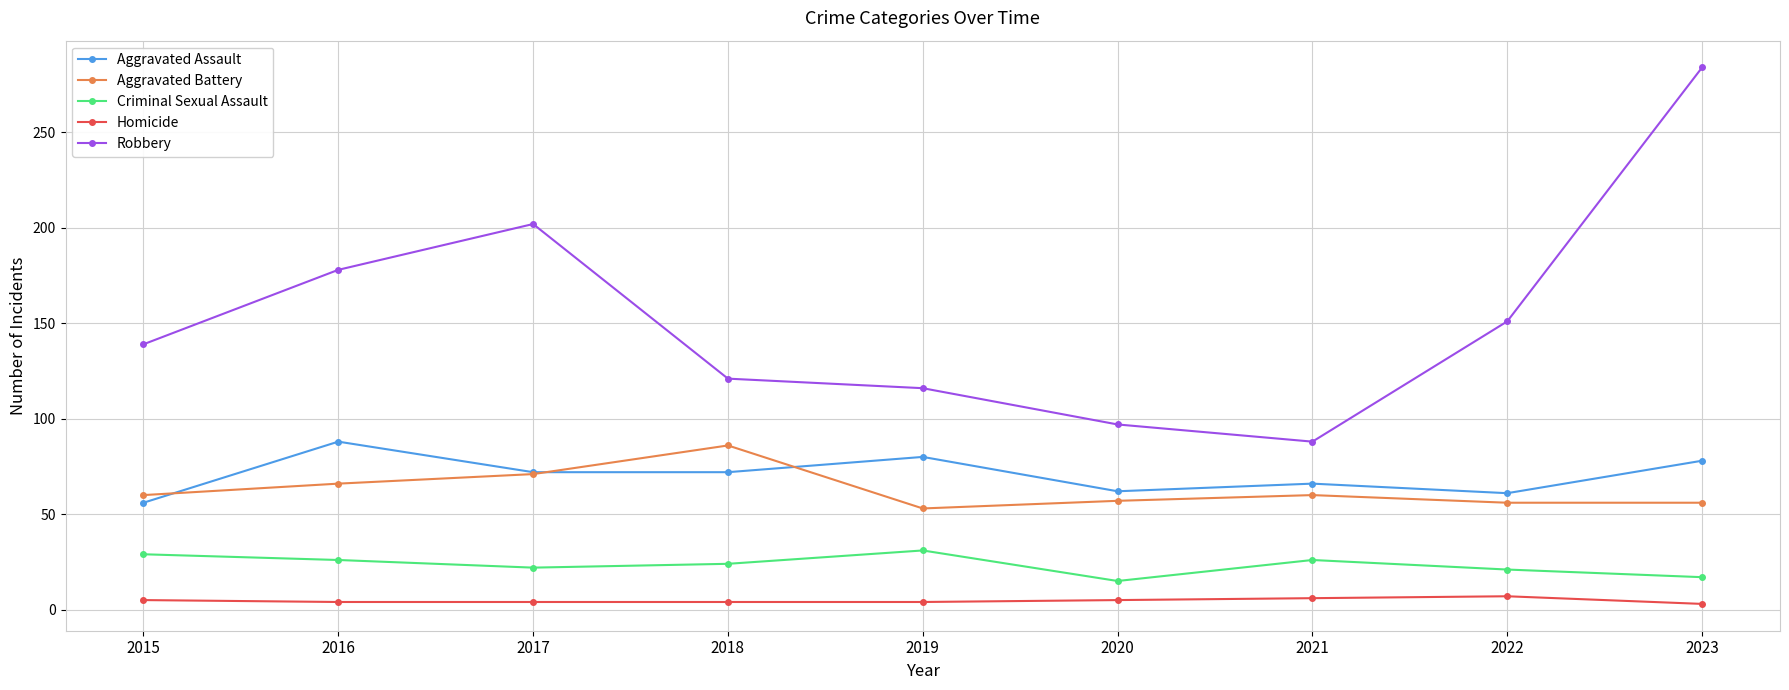

Between 2015 and 2016, which series saw the biggest shift?

Robbery